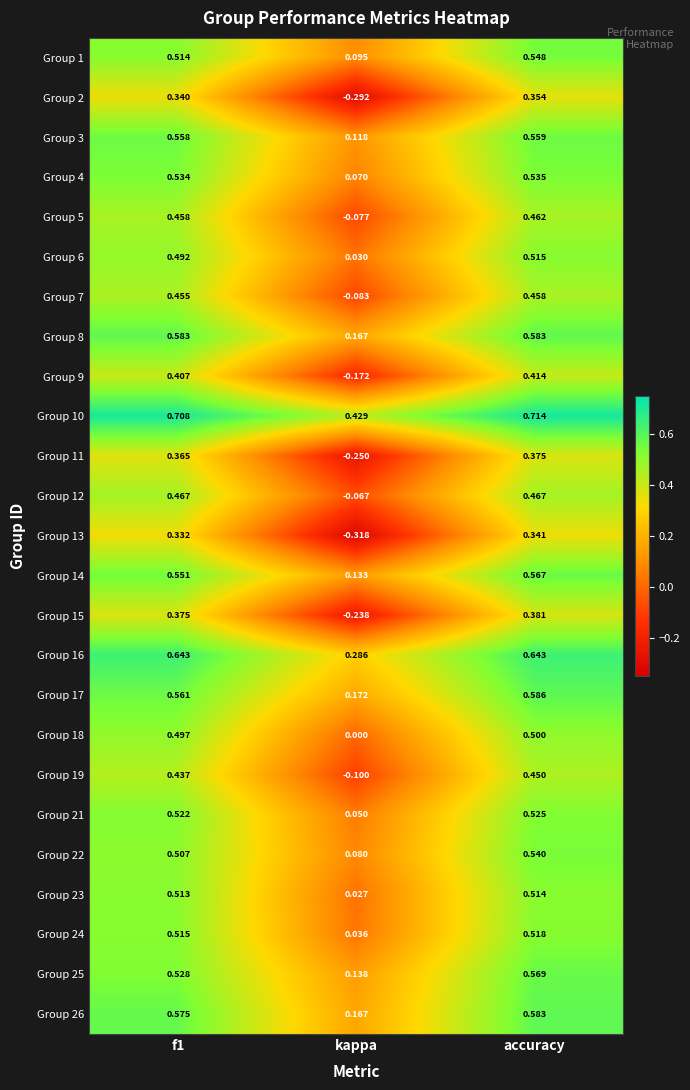

Where is Group 13 nearest to the value 0?

kappa